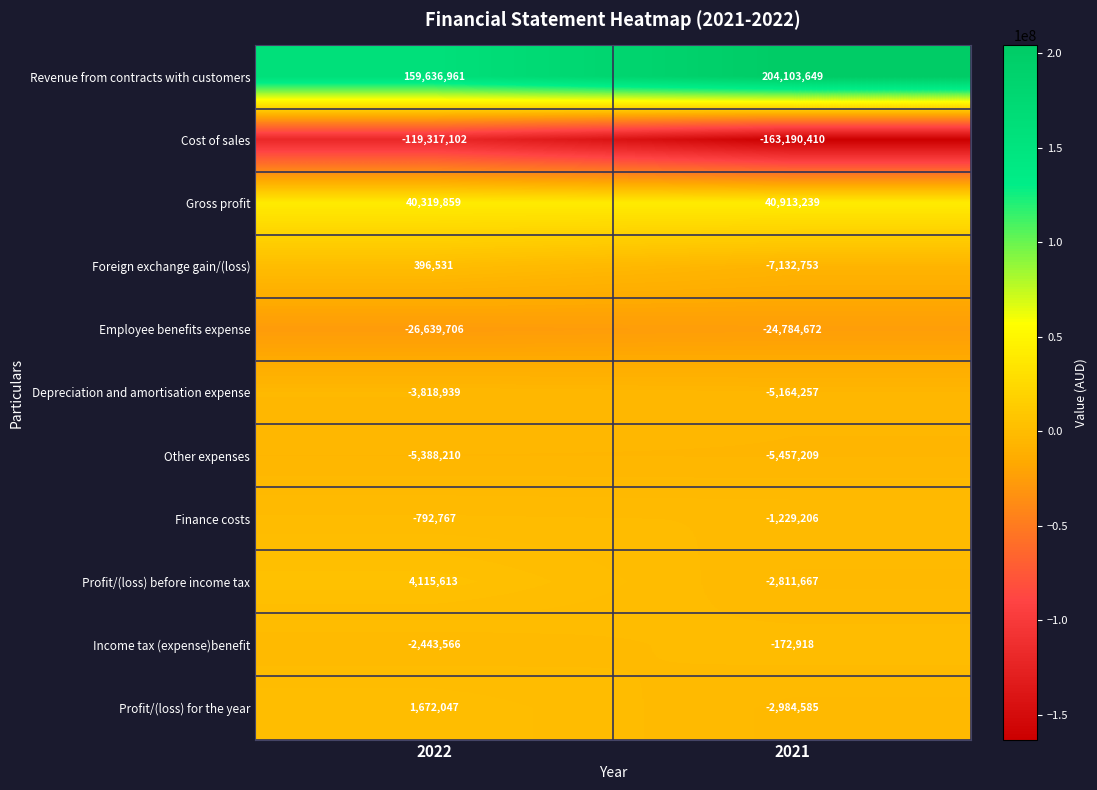

Is it true that Depreciation and amortisation expense equals -2460145 at 2022?

False